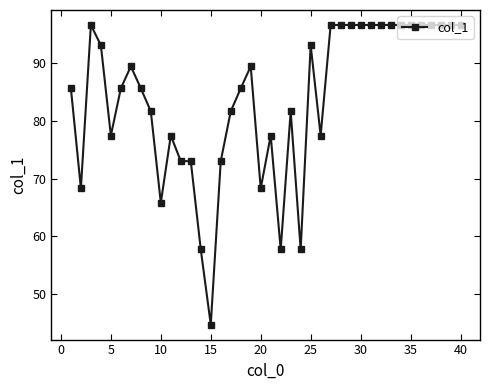

What is the smallest value displayed?

44.7